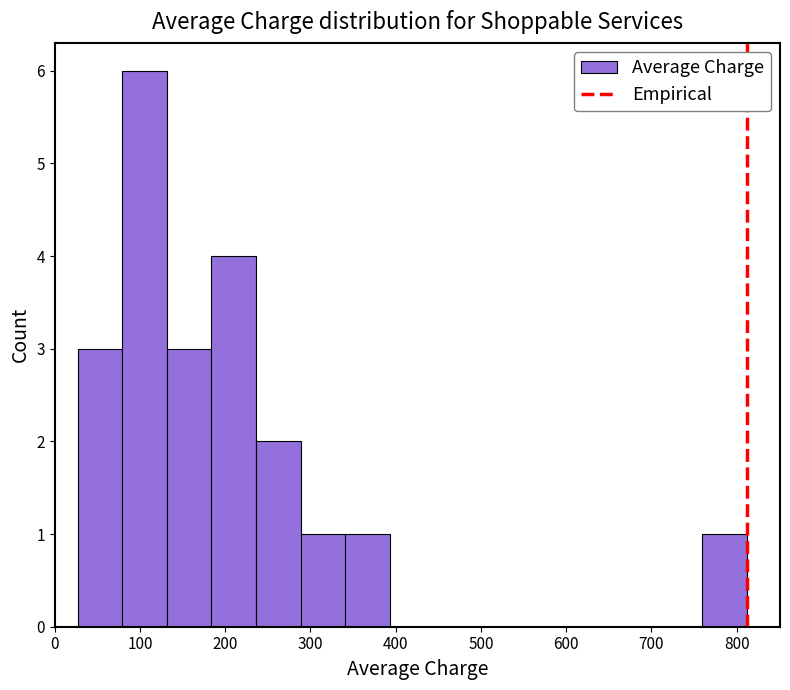

Reading left to right, list every bar in this chart as the range it spans on the x-axis followed by its height. Neither the bar edges nor the heights are printed on the chart, so give them approximately, as read against the axes.

30 to 80: 3
80 to 130: 6
130 to 180: 3
180 to 240: 4
240 to 290: 2
290 to 340: 1
340 to 390: 1
390 to 450: 0
450 to 500: 0
500 to 550: 0
550 to 600: 0
600 to 650: 0
650 to 710: 0
710 to 760: 0
760 to 810: 1